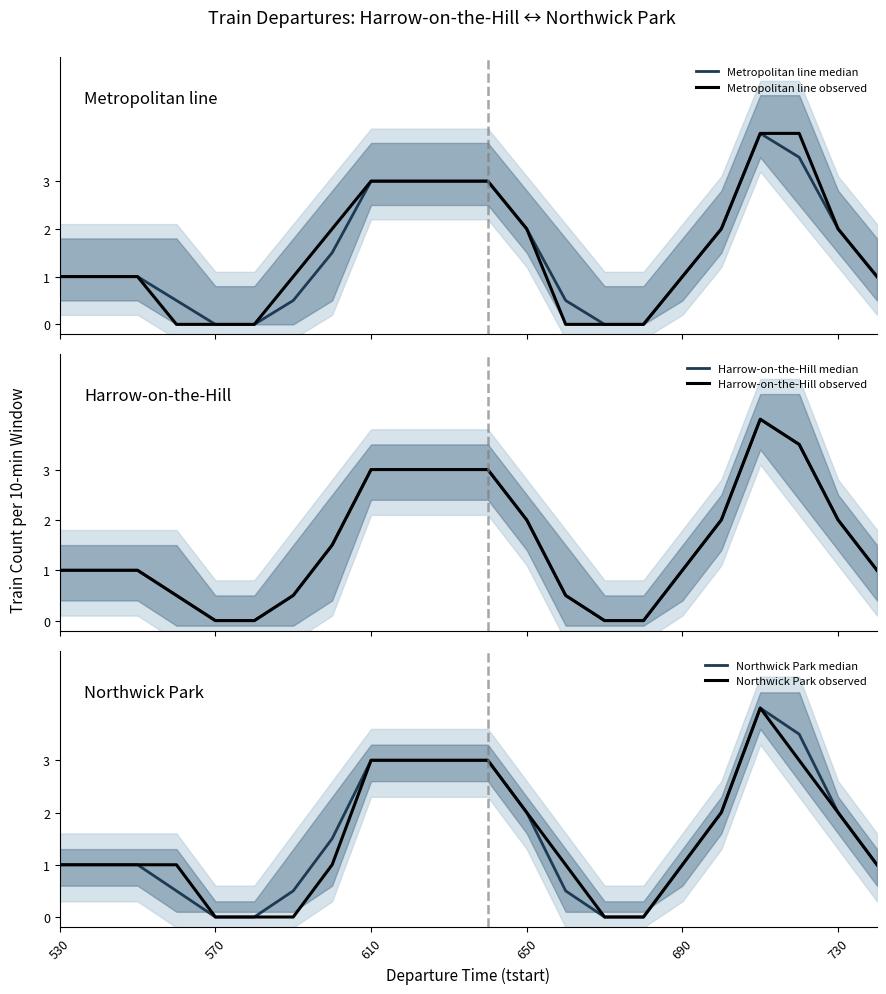

What is the difference between the maximum and minimum values in the Harrow-on-the-Hill observed series?

4.0